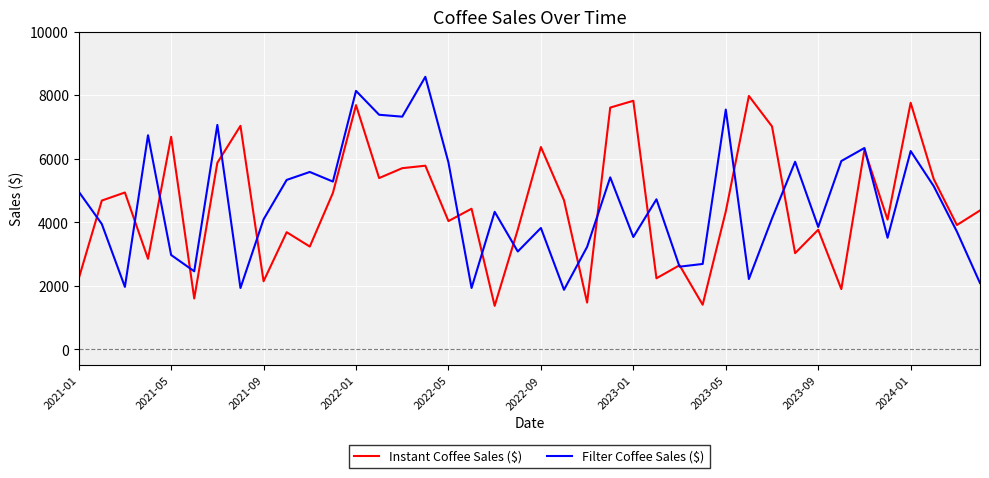

What is the lowest value of the Filter Coffee Sales ($) series?

1877